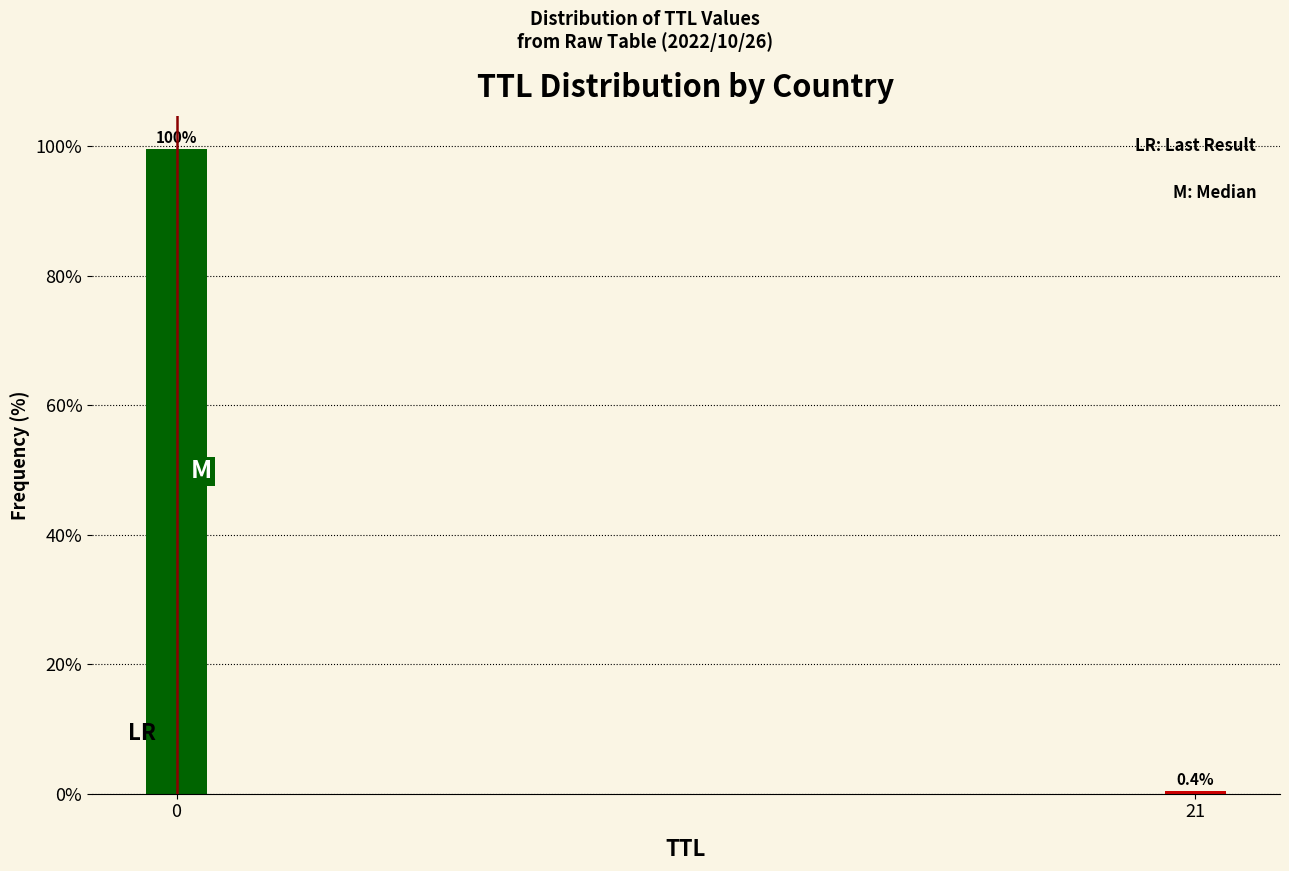

Reading right to left, extract all data points from this chart.

21=0.4	0=99.6